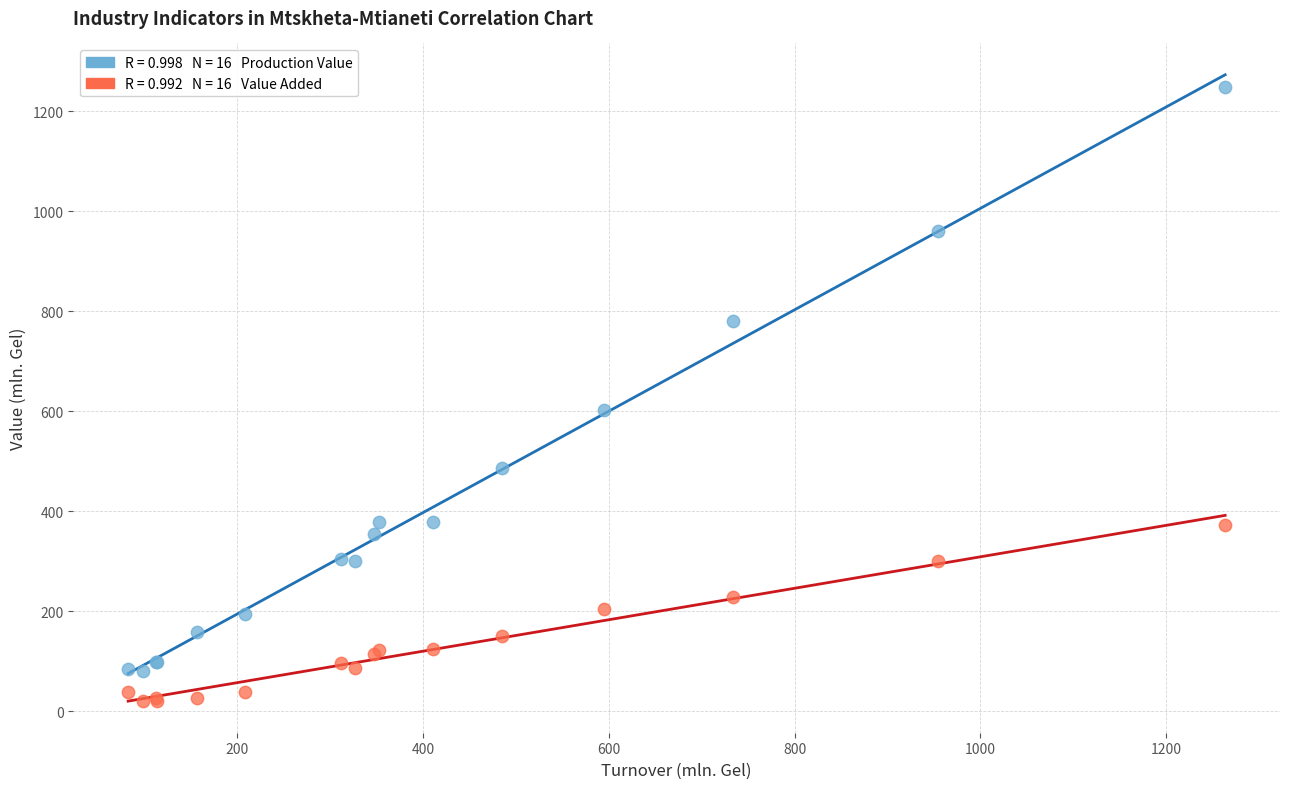

Across all series, what Y value is closest to 634?

602.3